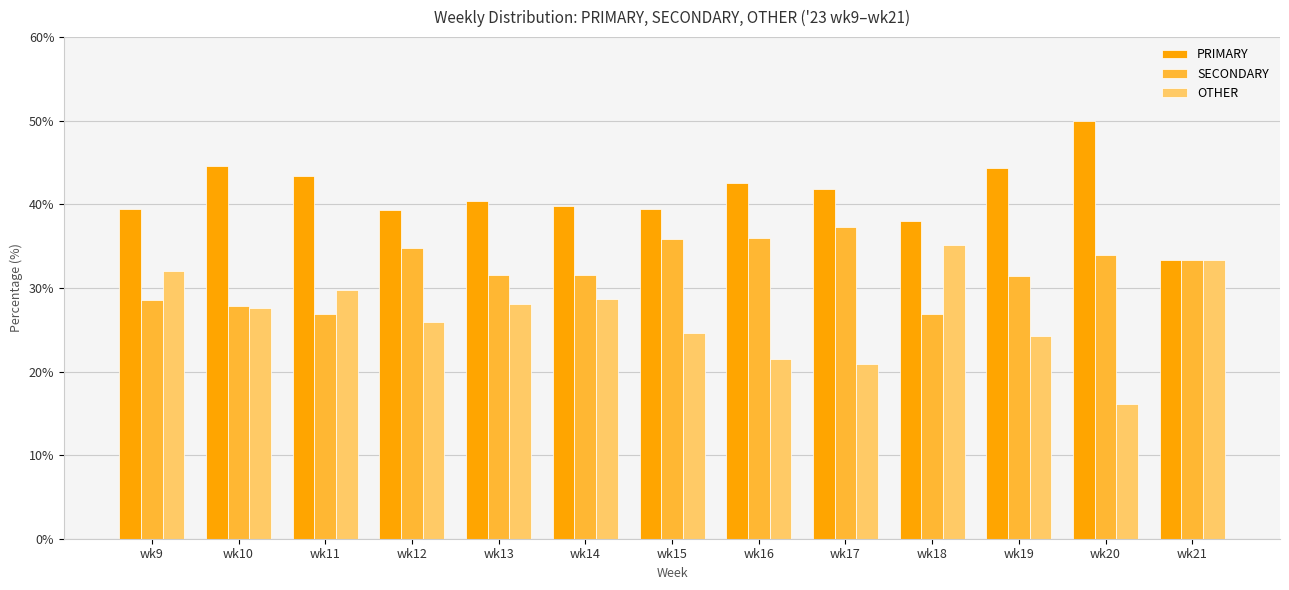

What is the difference between the PRIMARY values at wk14 and wk12?

0.5